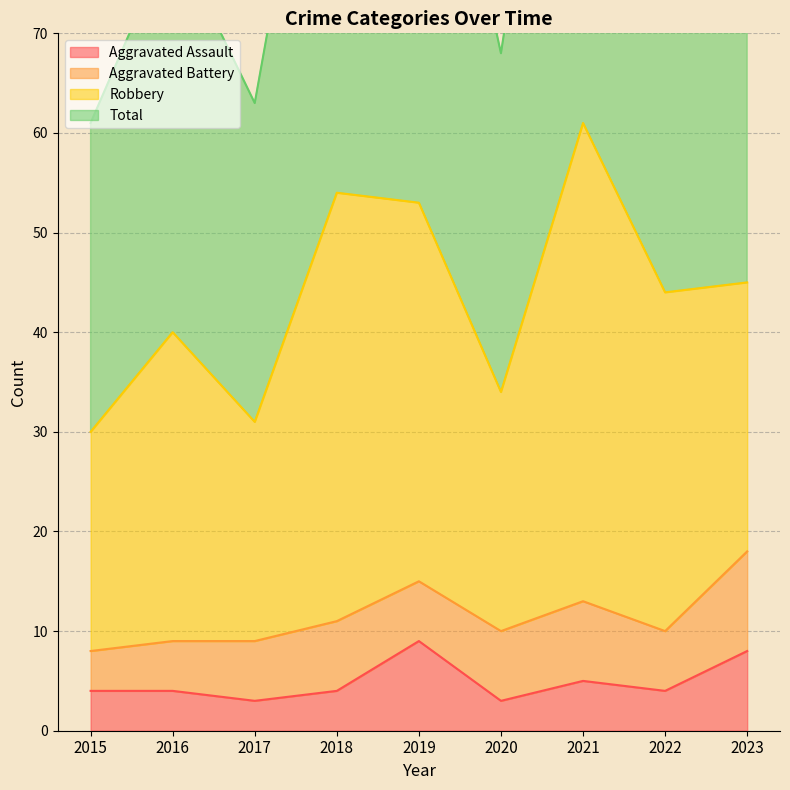

The value of Aggravated Assault at 2019 is 9. True or false?

True